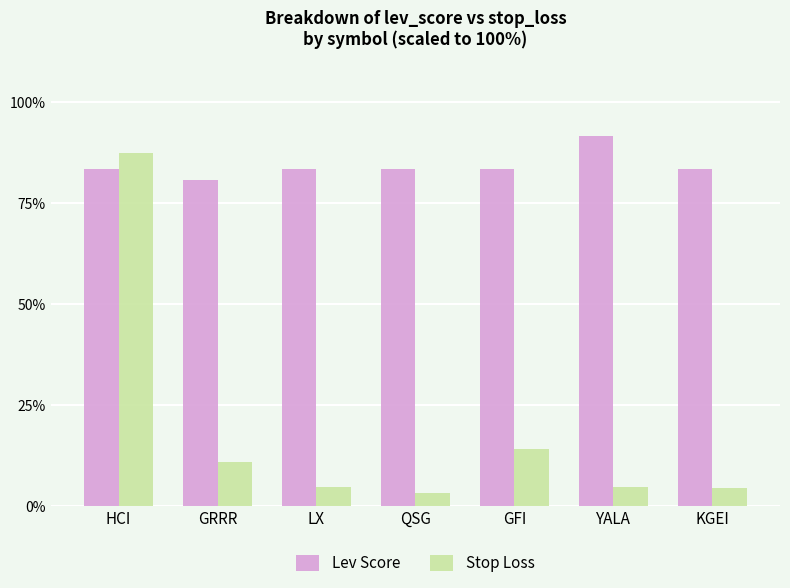

What is the total value across all series at GFI?

97.4